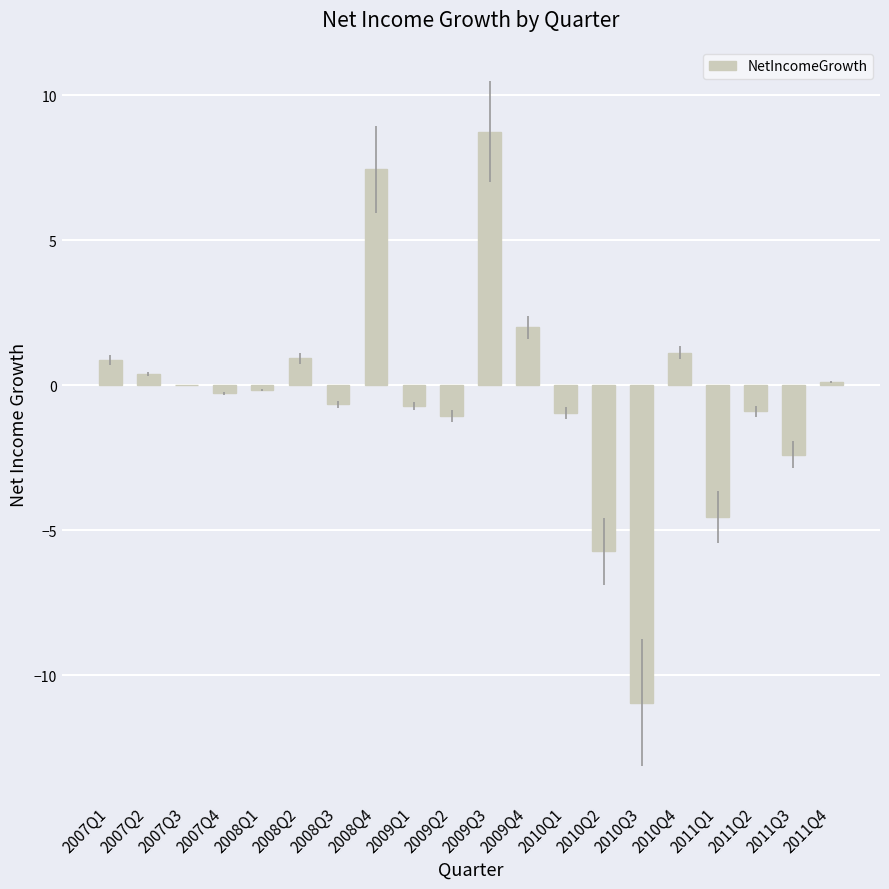

What is the greatest value displayed?

8.7